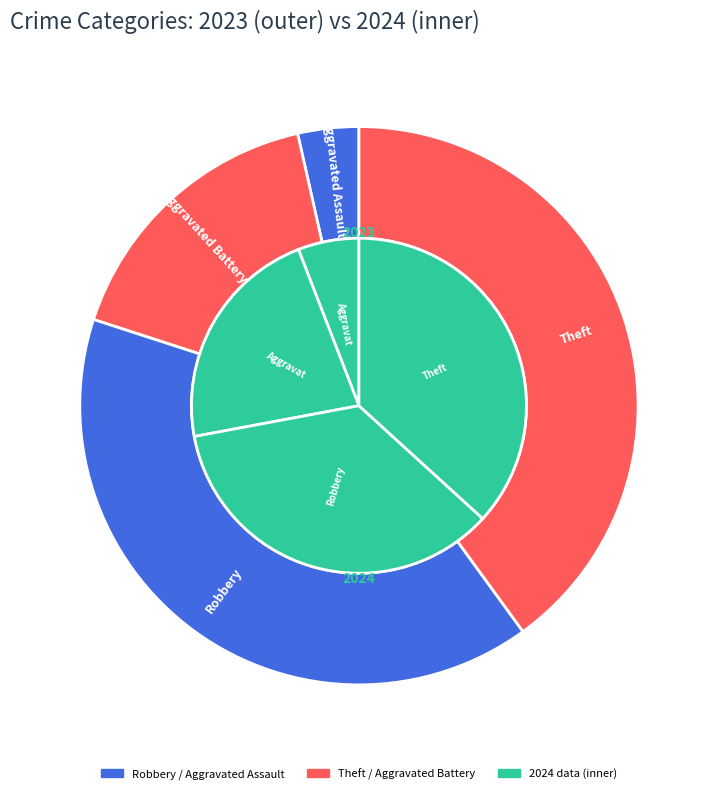

The values_2023 slice represents 1% of the pie. True or false?

False